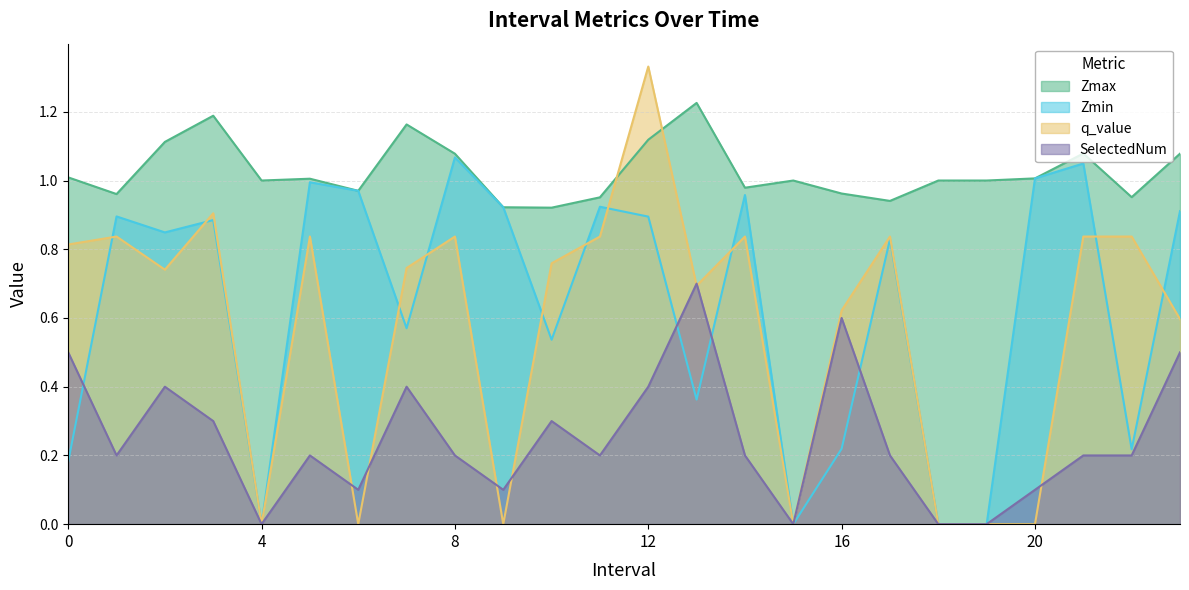

Which has a higher value, 17 or 18?

18